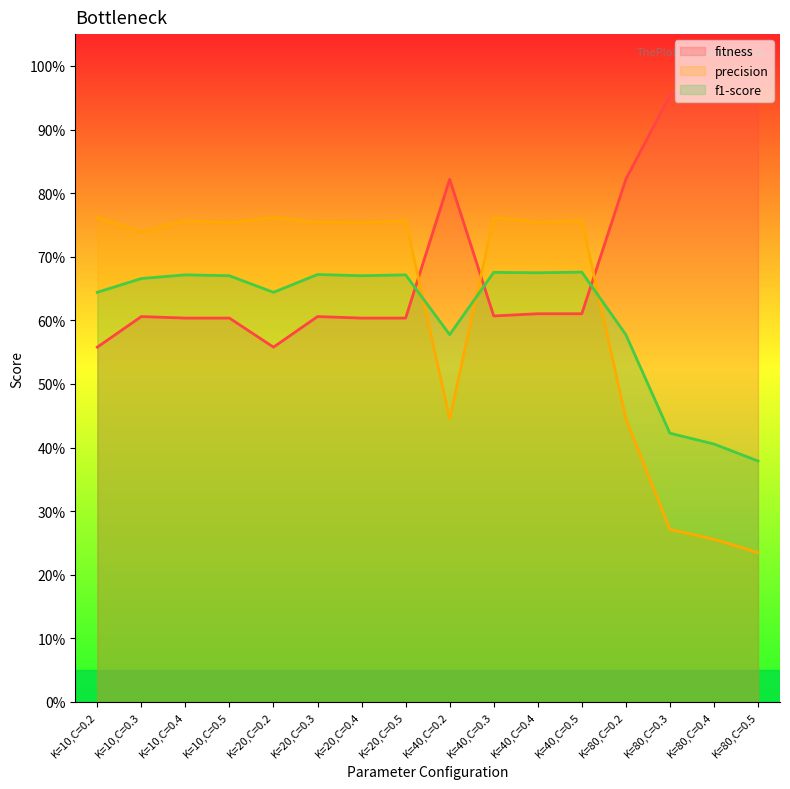

What are all the series names shown in the legend?

fitness, precision, f1-score